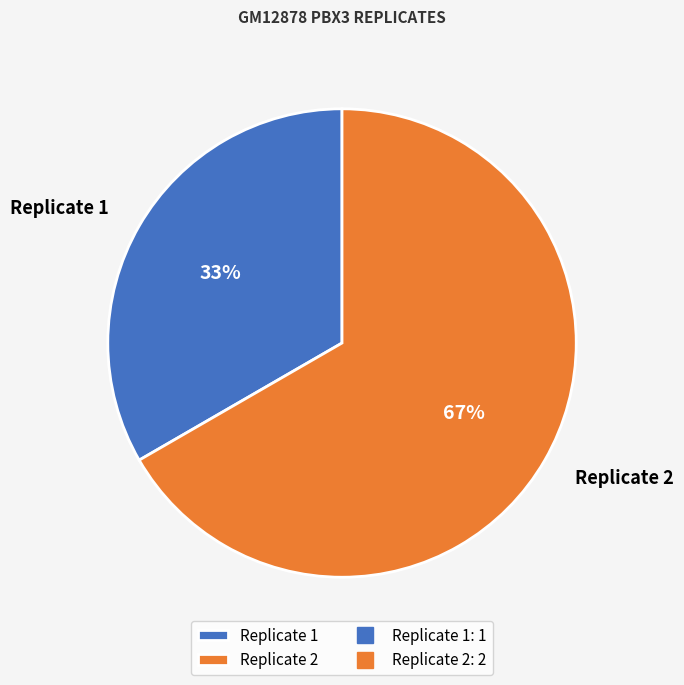

Is it true that Replicate 2 is 53% of the pie?

False